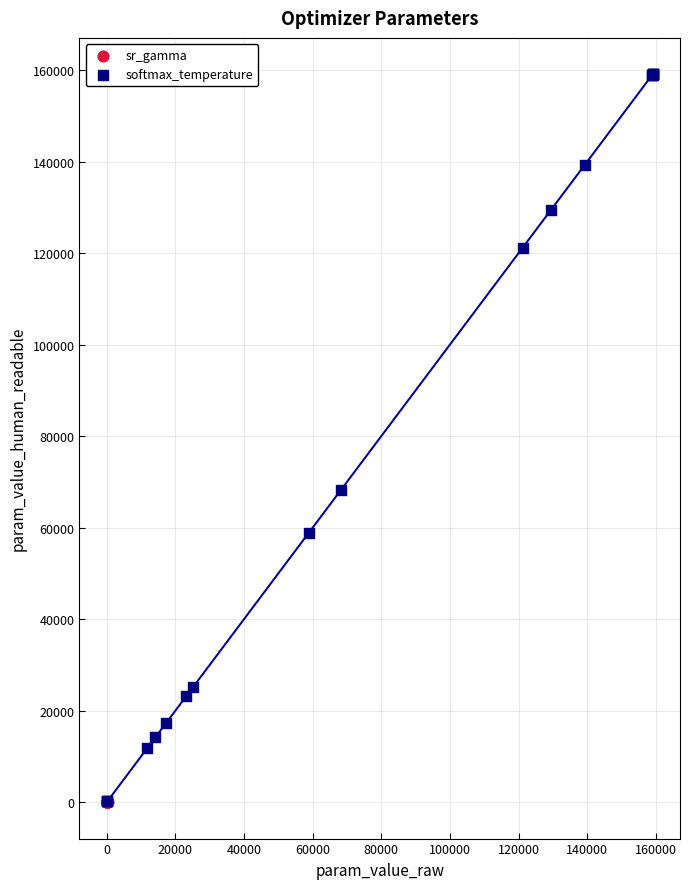

Which series has the largest Y range (max minus min)?

softmax_temperature